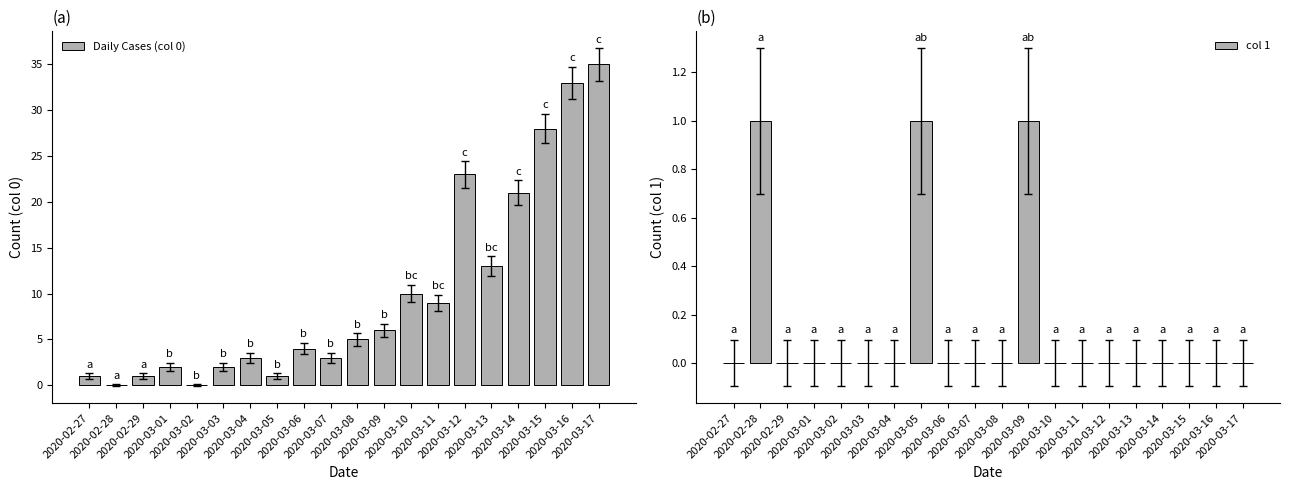

What is the difference between the maximum and minimum values in the col 1 series?

1